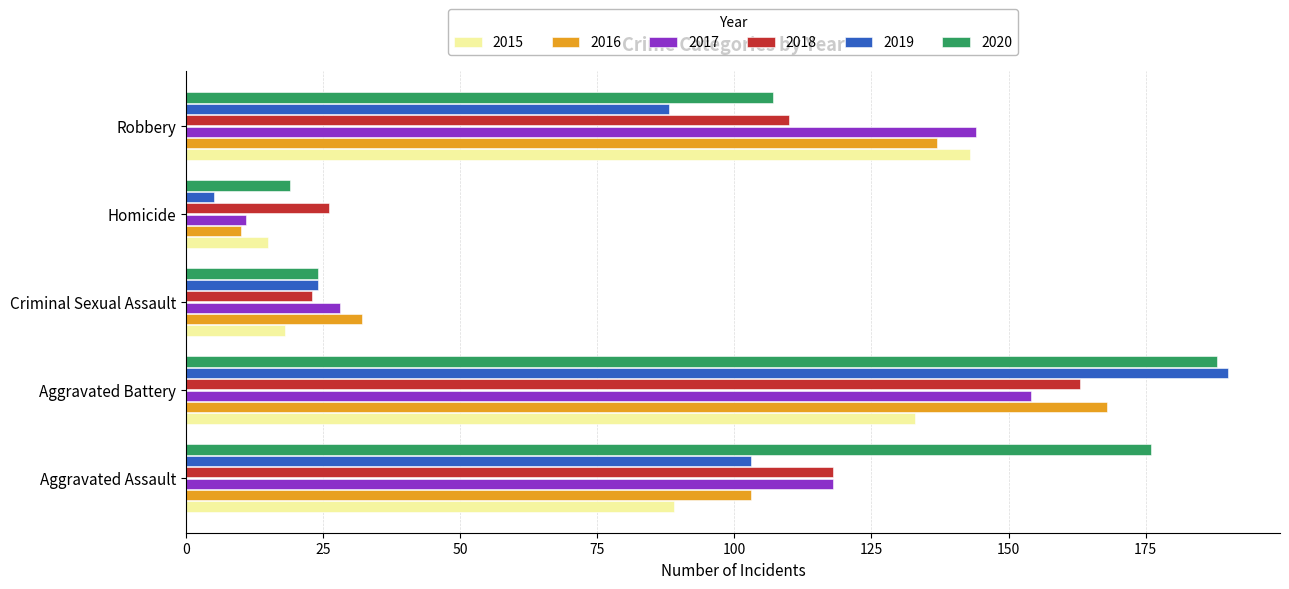

The value of 2018 at Homicide is 44. True or false?

False